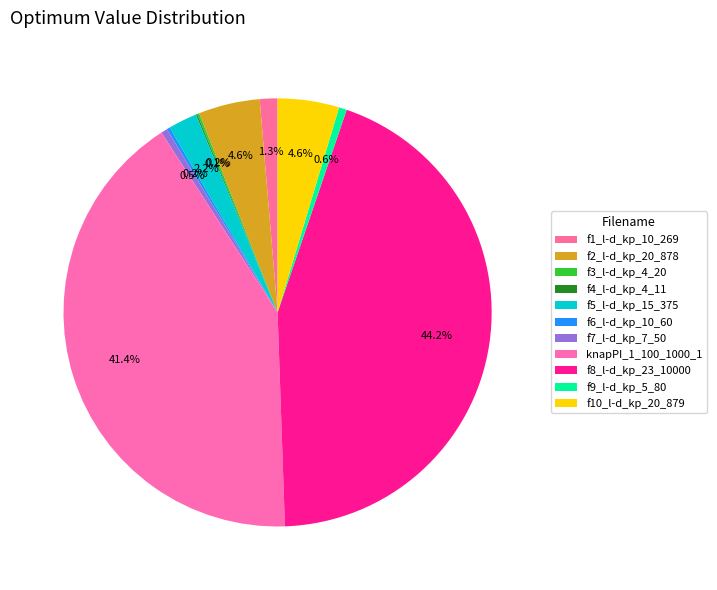

What is the change in value from f5_l-d_kp_15_375 to knapPI_1_100_1000_1?

+8665.9